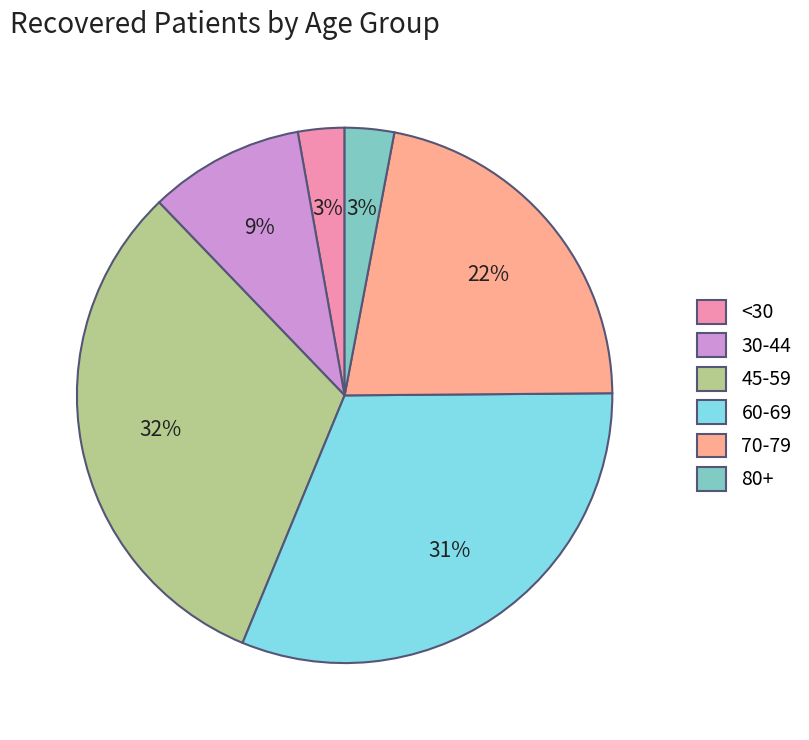

How many segments does this pie chart have?

6